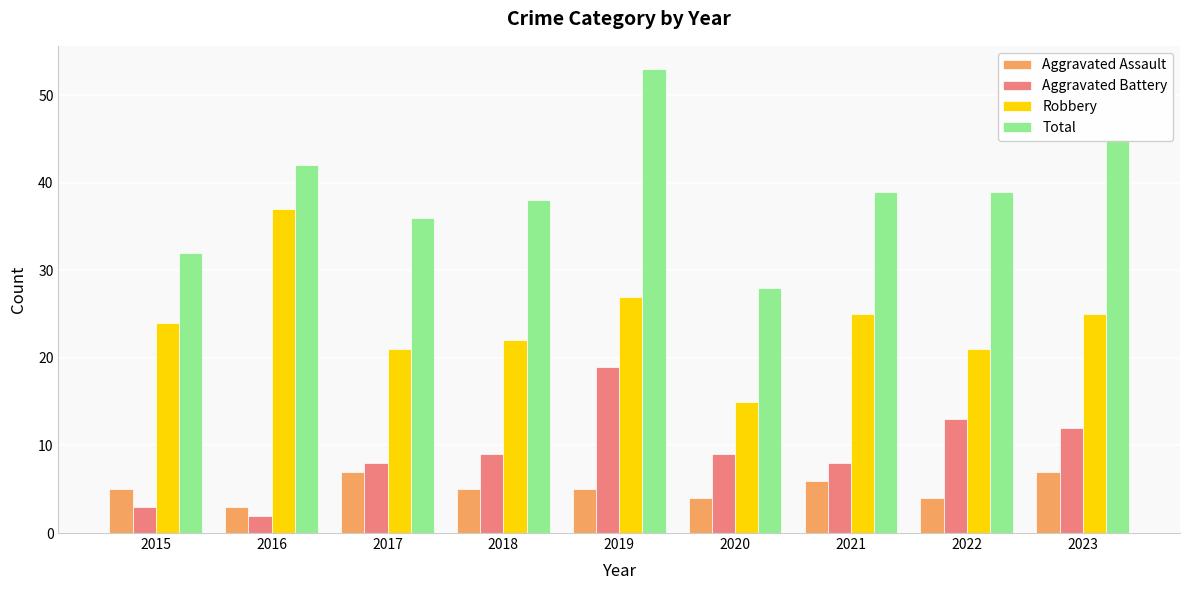

Which series has the widest spread of values?

Total